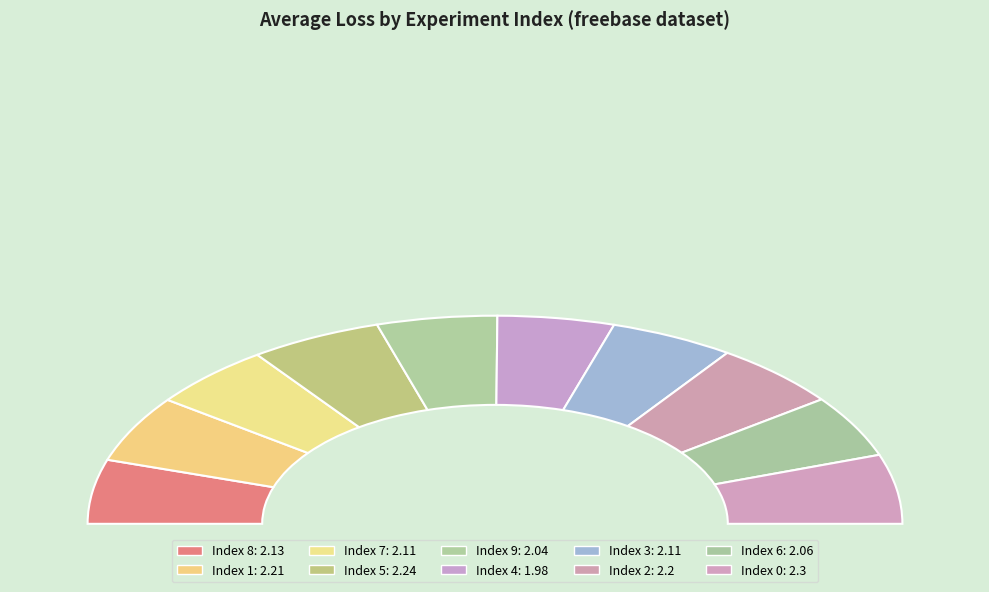

Is the sum of 4 and 1 greater than half?

No